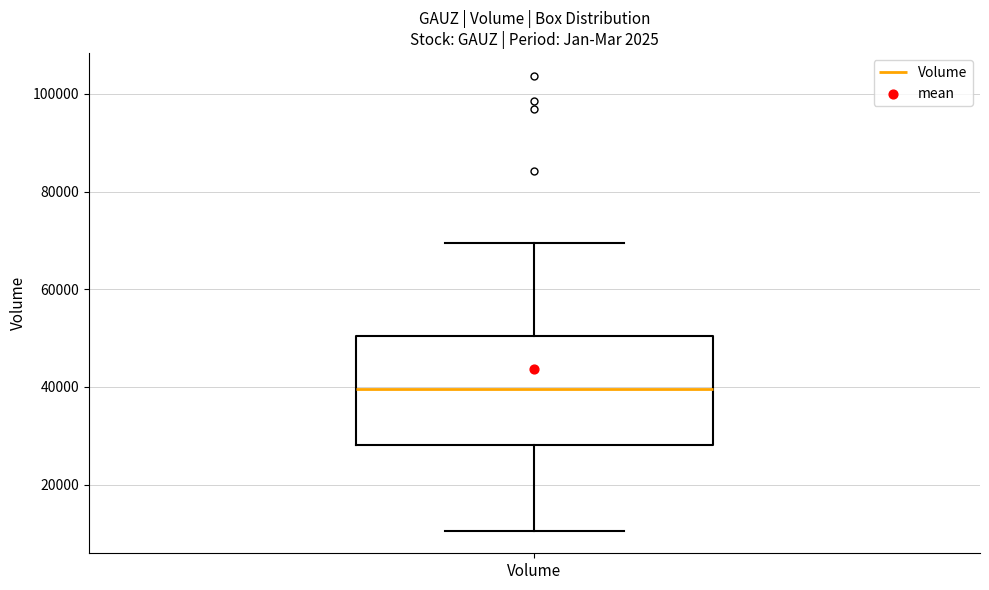

Read this box plot against the y-axis: the position of the median line, the range covered by the box, and the ends of both whiskers. The values are not printed on the chart, so give them approximately, as read against the axis.

median 40000, box 28000 to 50000, whiskers 10000 to 70000